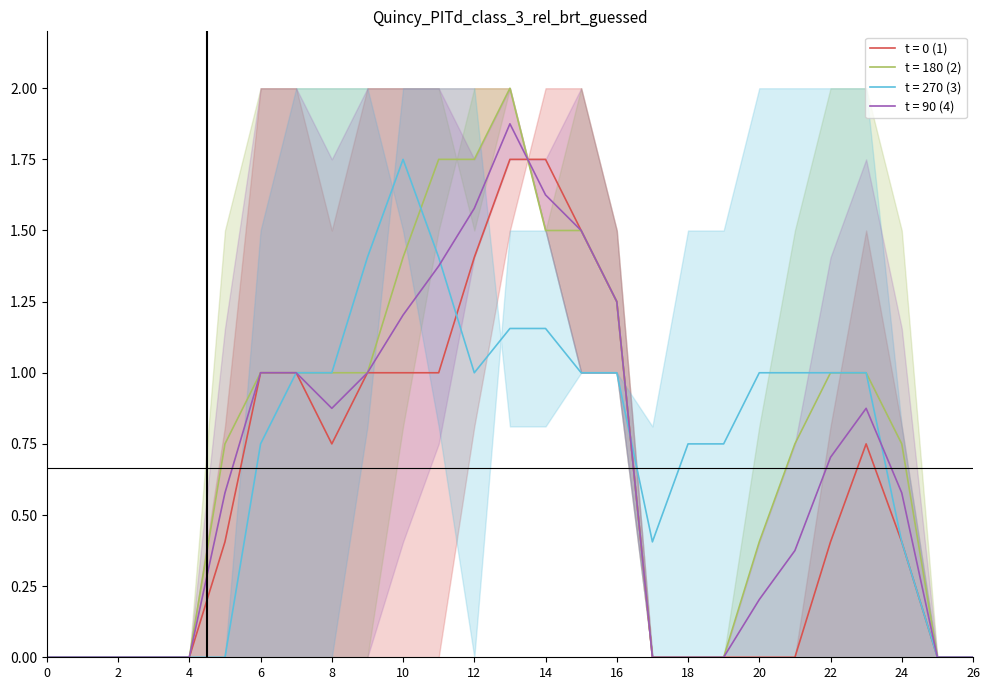

Is it true that t = 90 (4) equals 0.0 at 4?

True